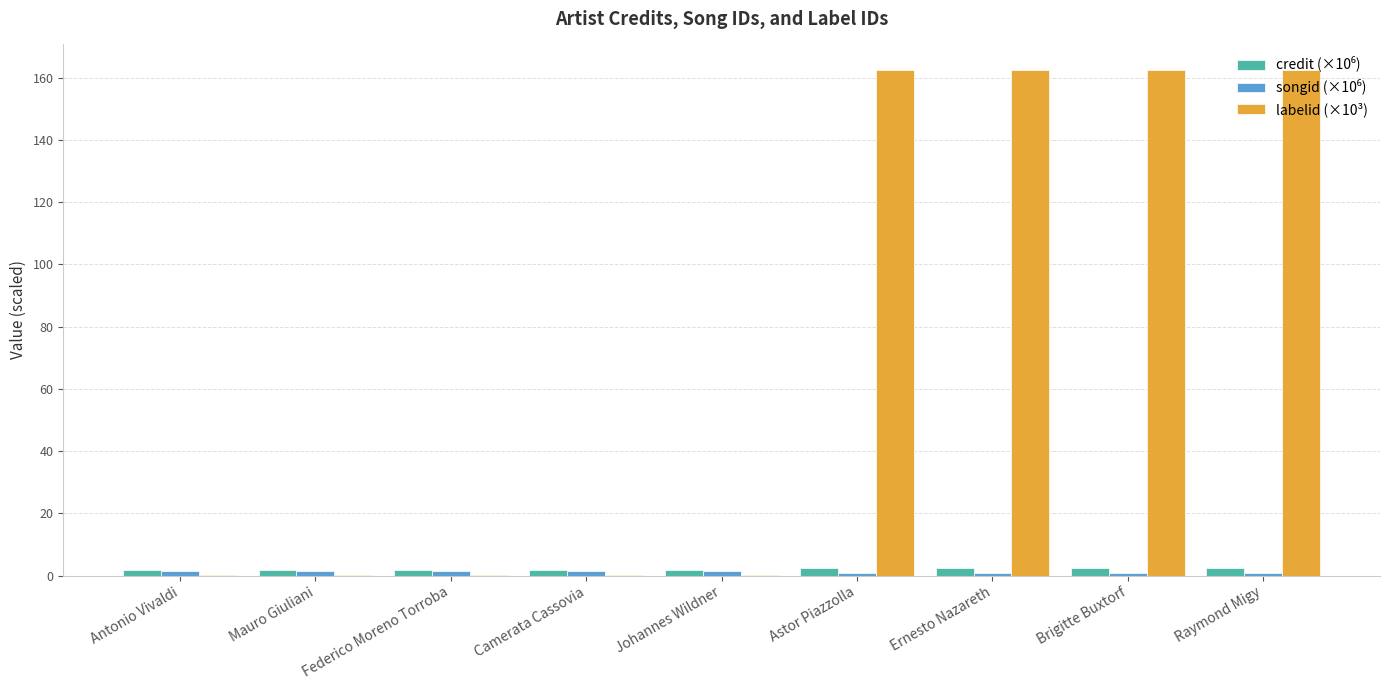

The value of labelid (×10³) at Astor Piazzolla is 220.2. True or false?

False